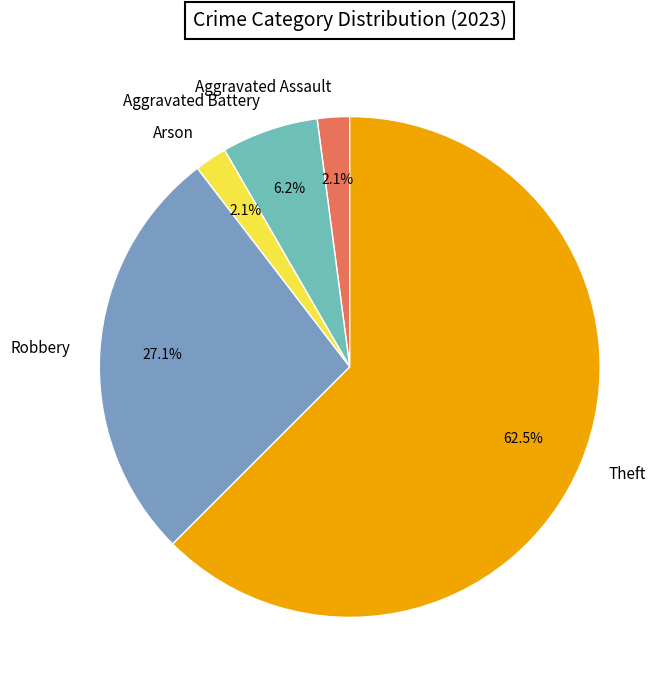

Which slice is the largest?

Theft